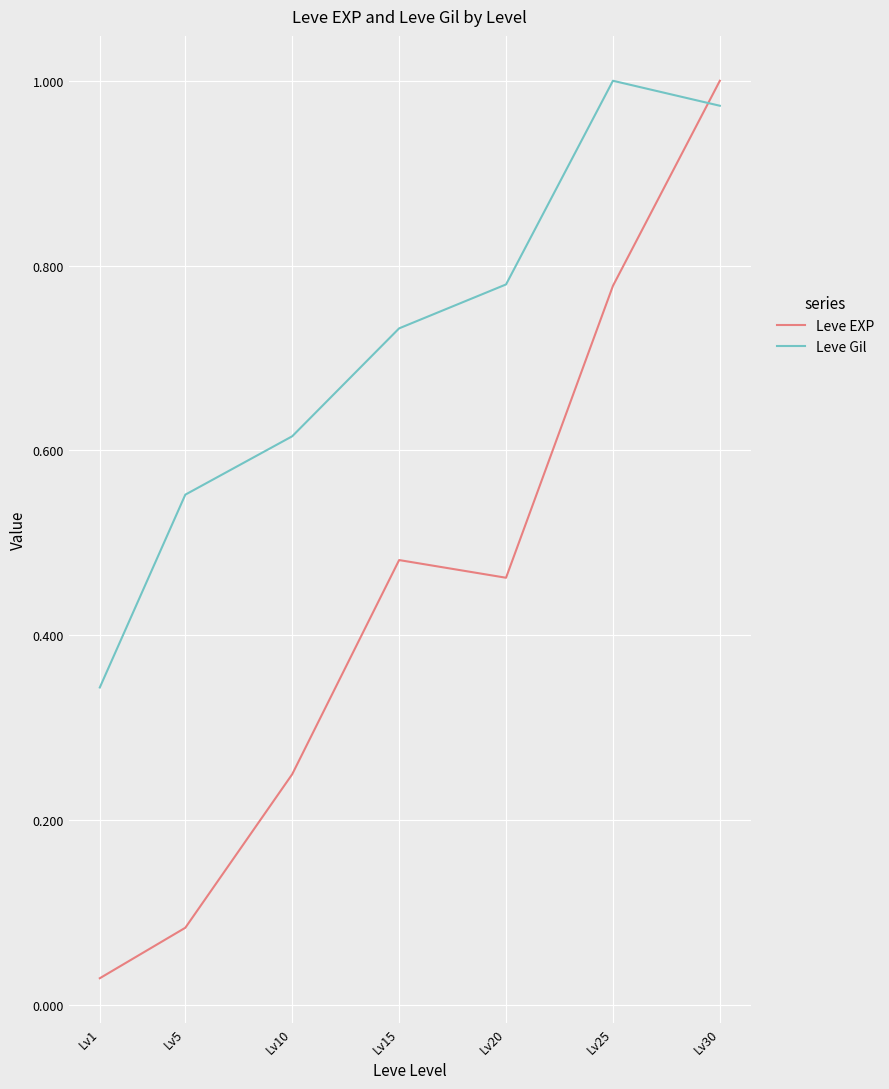

What is the difference between the maximum and second lowest values in the Leve Gil series?

0.4